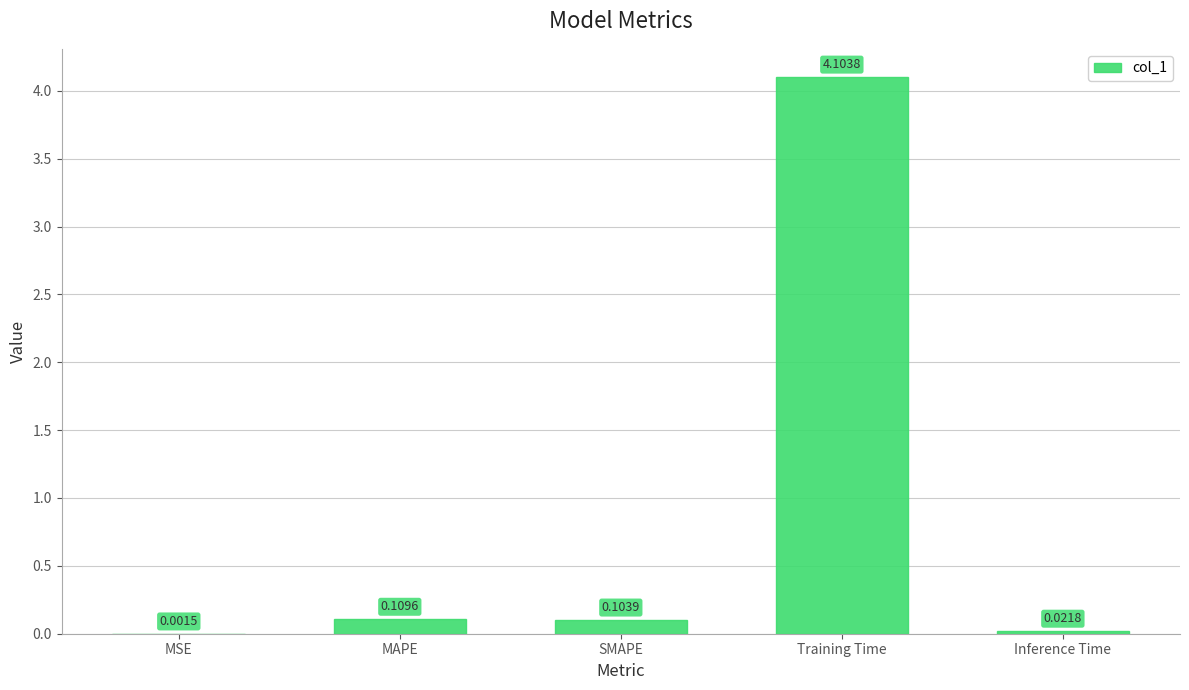

Between Training Time and MSE, which is larger?

Training Time